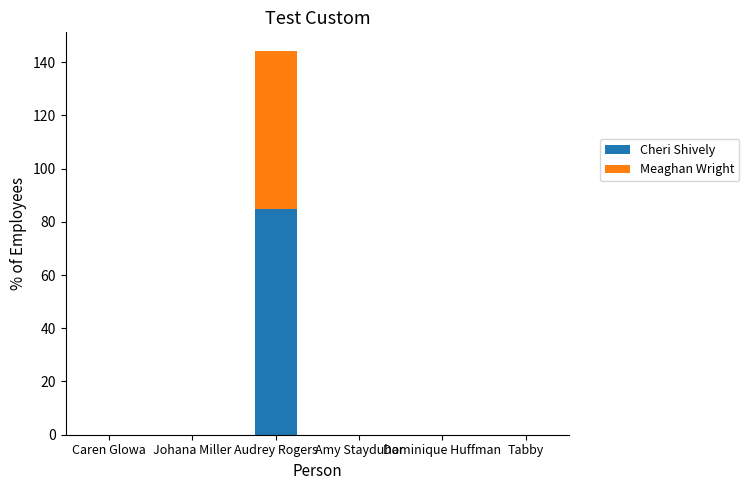

At which category is the sum across all series the highest?

Audrey Rogers